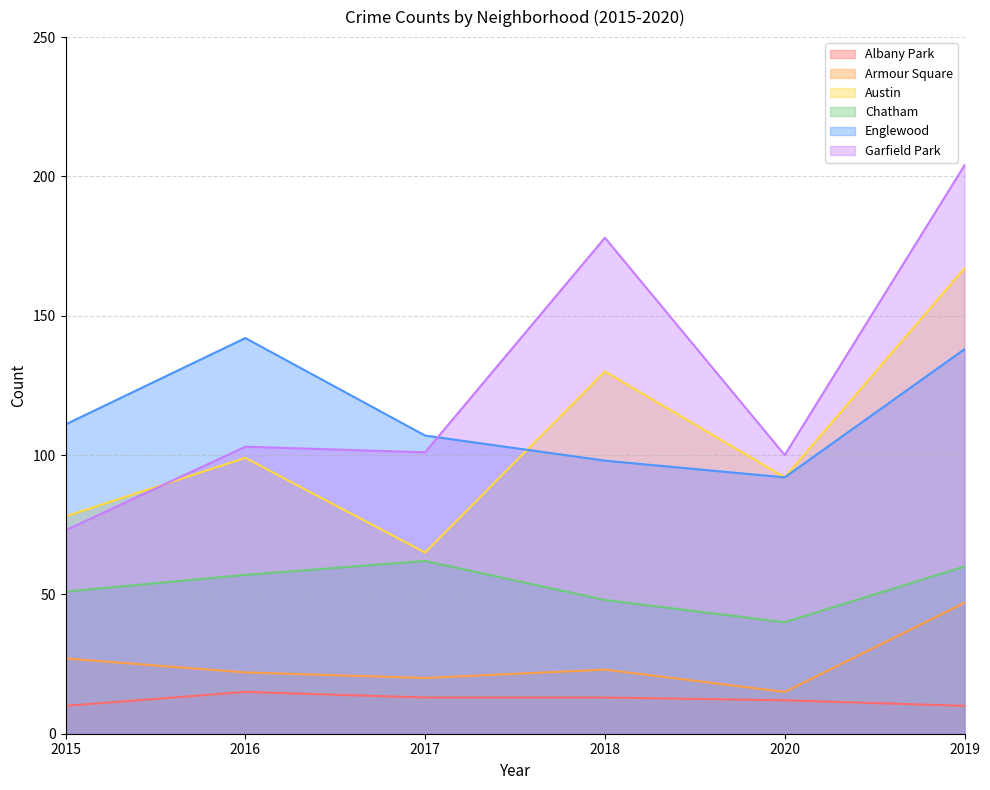

Rank the series at 2018 from lowest to highest value.

Albany Park, Armour Square, Chatham, Englewood, Austin, Garfield Park